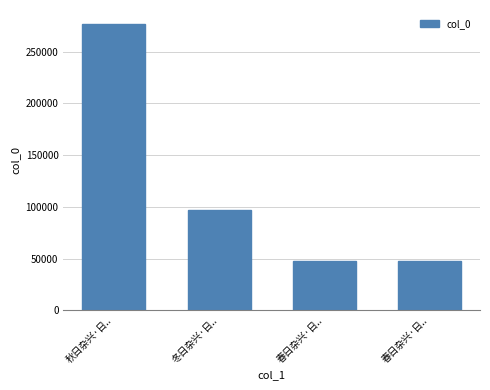

Which label corresponds to the largest value in the chart?

秋日杂兴·日..